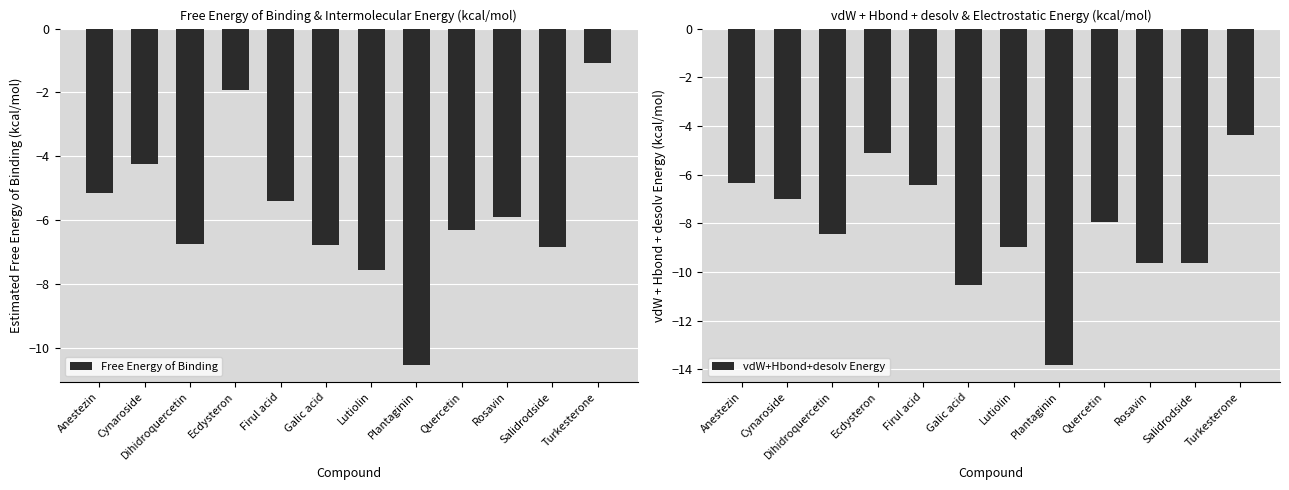

Which series has the largest total across all categories?

Free Energy of Binding